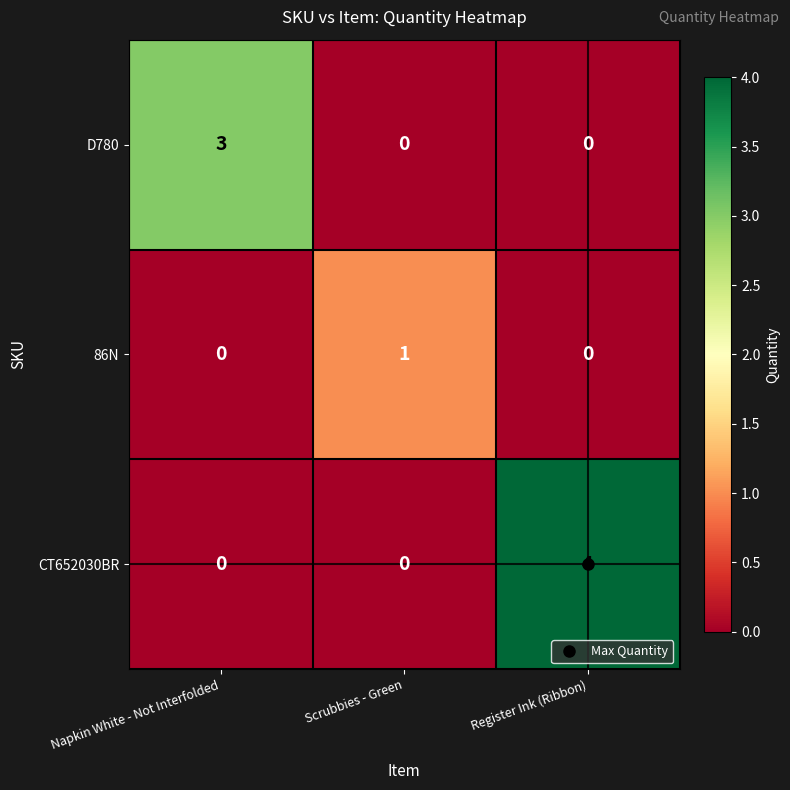

Which label corresponds to the largest value in the chart?

Register Ink (Ribbon)